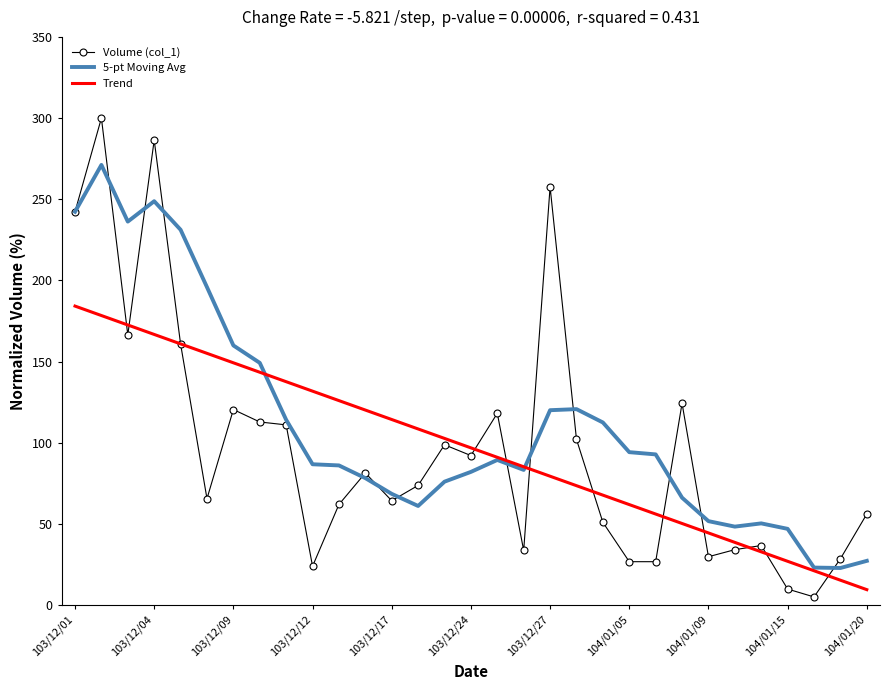

How many intersections are there between Trend and Volume (col_1)?

12